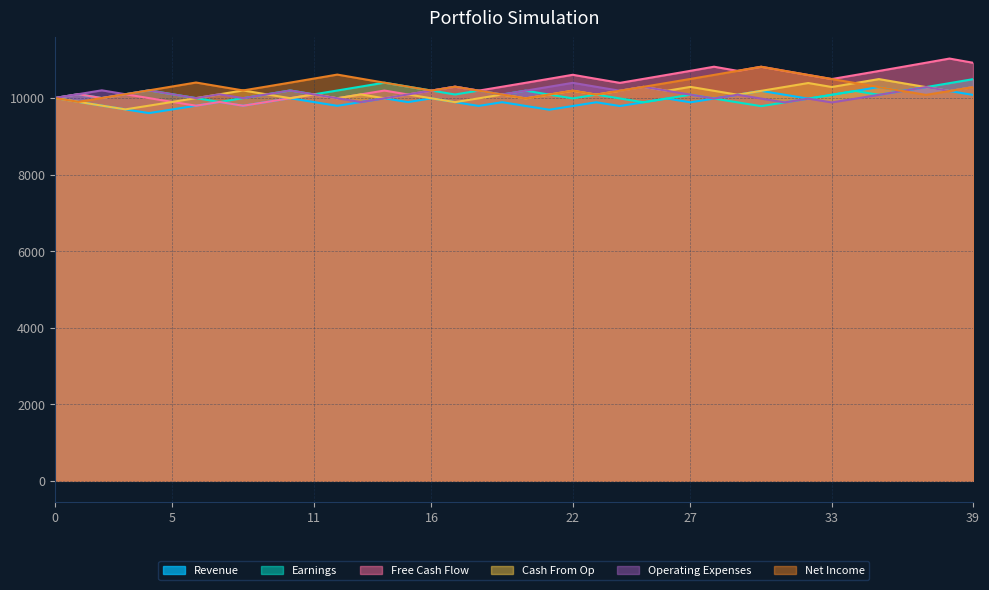

What is the spread (max minus min) of values at 39?

839.6